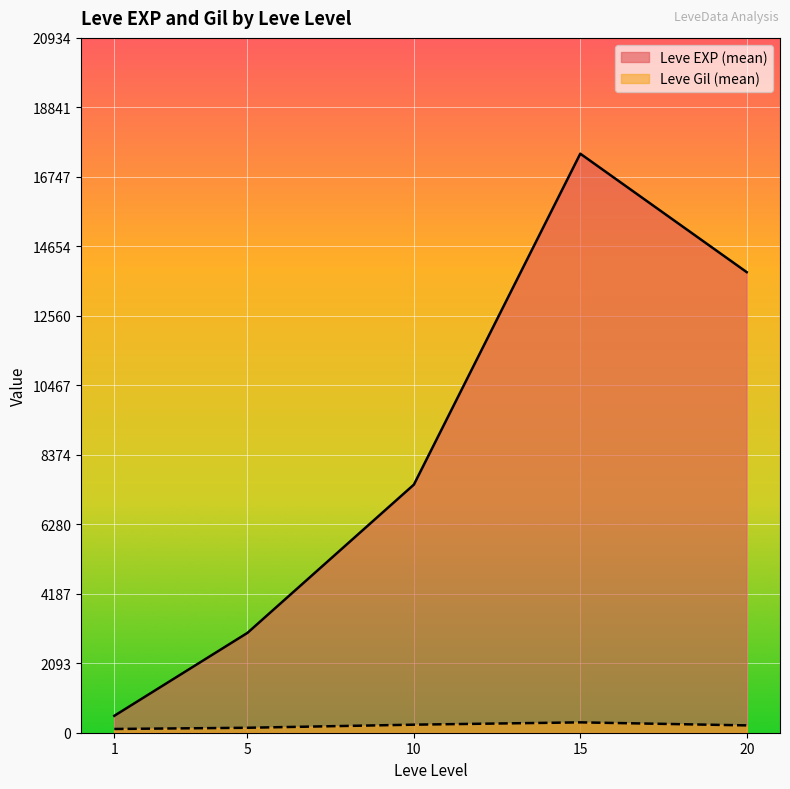

What is the highest value of the Leve EXP (mean) series?

17445.0